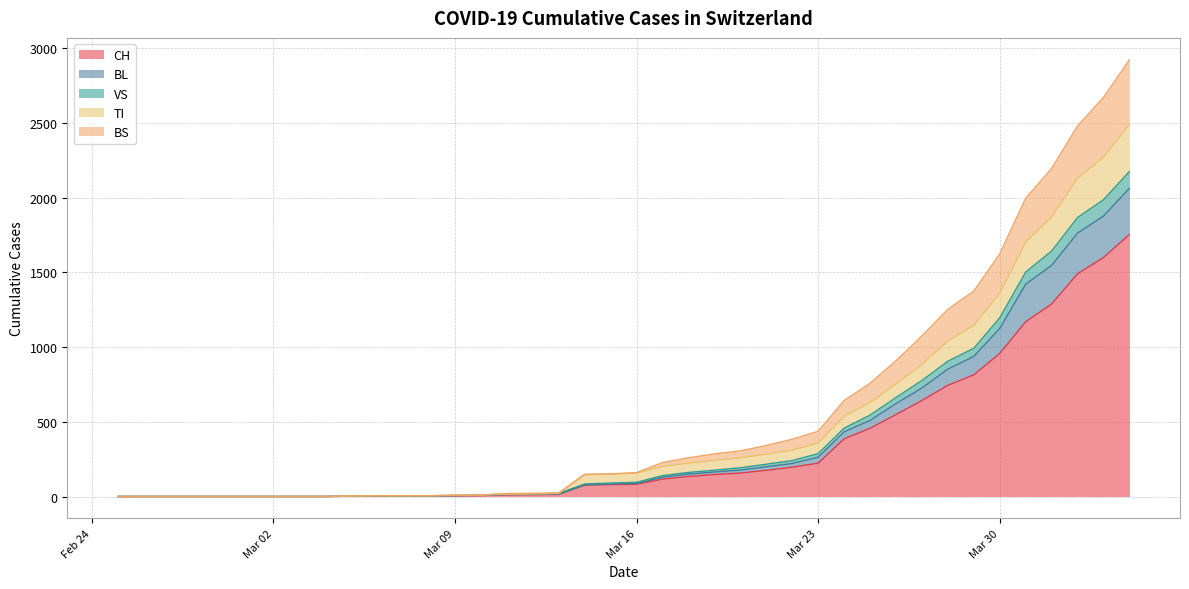

At which label does BL reach its minimum?

2020-02-25